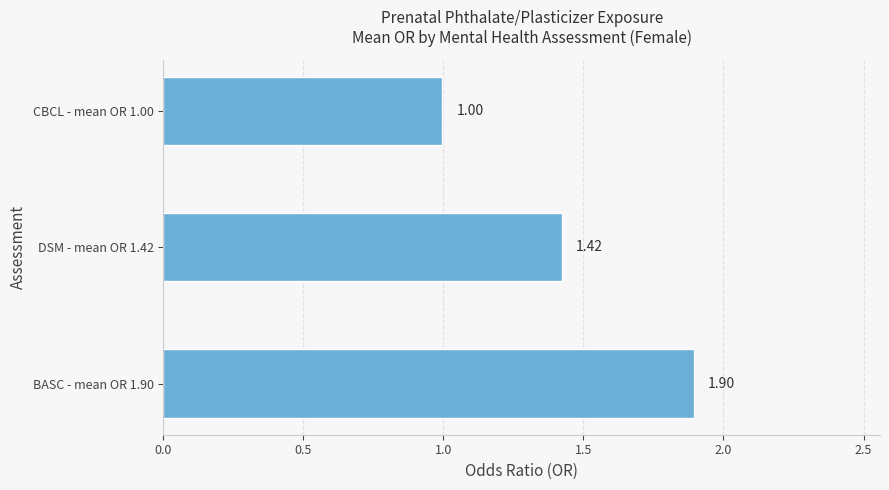

Are the bars grouped side by side (vs. stacked)?

No